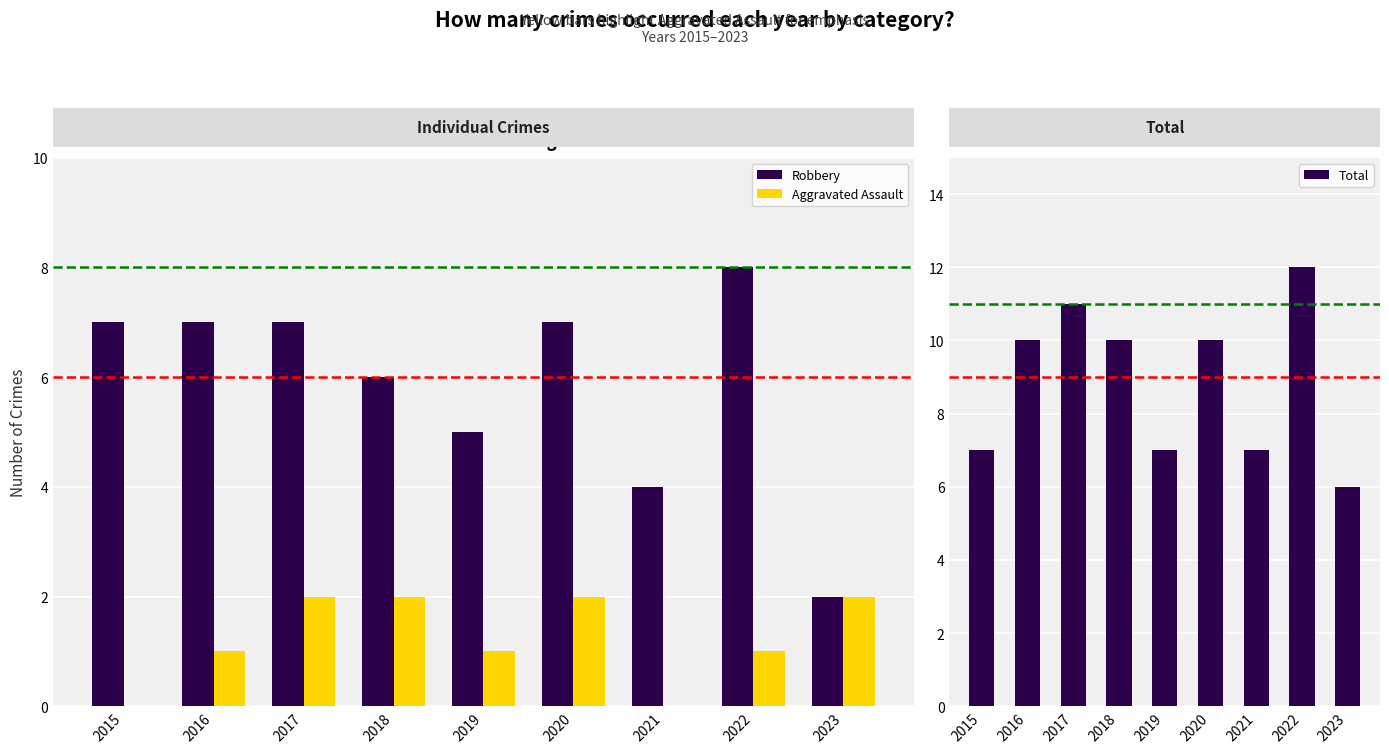

Which category has the highest value in the Aggravated Assault series?

2017